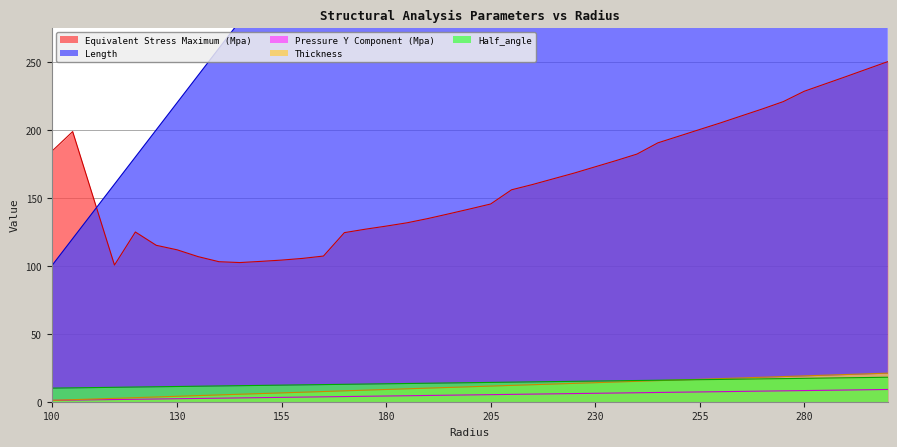

List the labels in order of Length value, smallest first.

100, 105, 115, 120, 125, 130, 135, 140, 145, 150, 155, 160, 165, 170, 175, 180, 185, 190, 195, 200, 205, 210, 215, 220, 225, 230, 235, 240, 245, 250, 255, 260, 265, 270, 275, 280, 285, 290, 295, 300